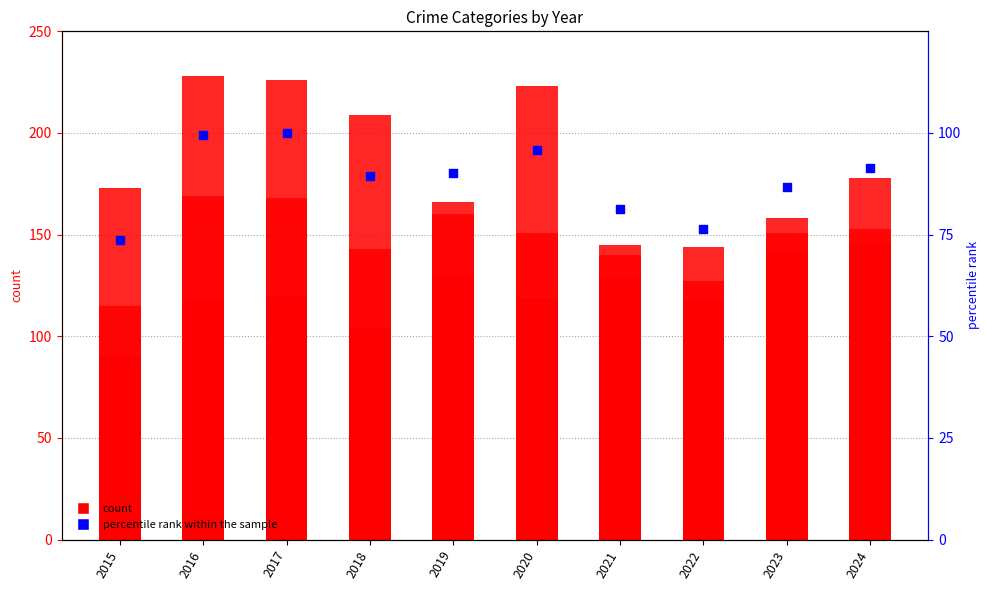

What is the total value across all series at 2021?

540.4